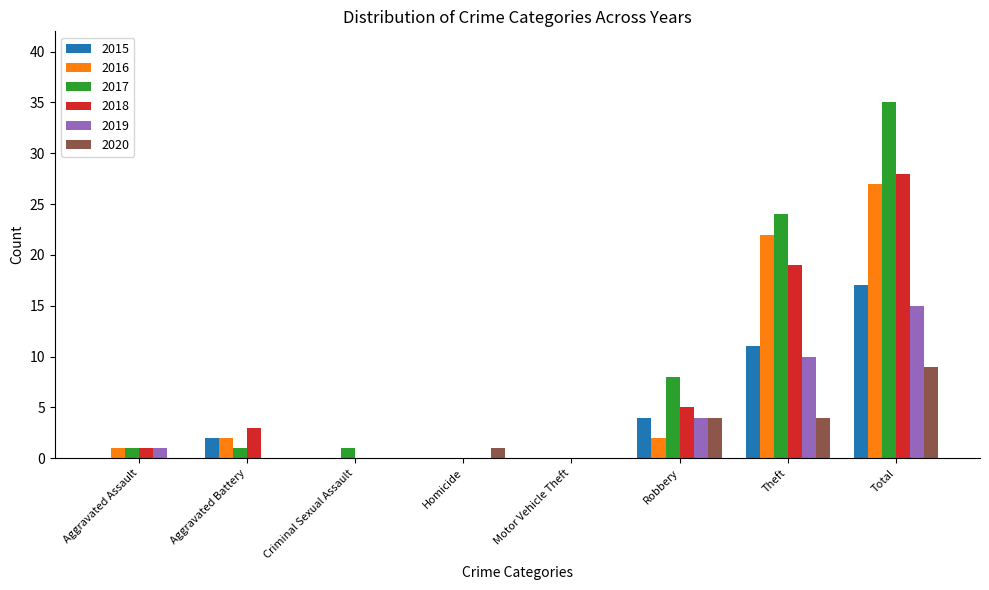

The value of 2016 at Criminal Sexual Assault is -11. True or false?

False